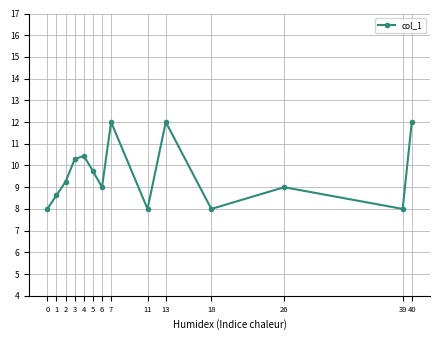

Does the chart have visible grid lines?

Yes